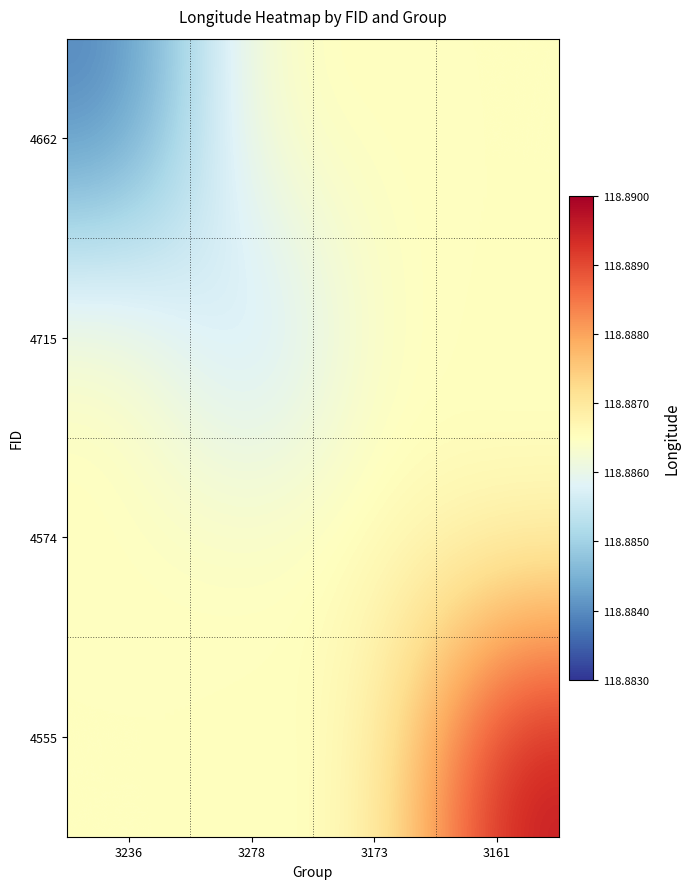

At how many categories does at least one series exceed 118?

4